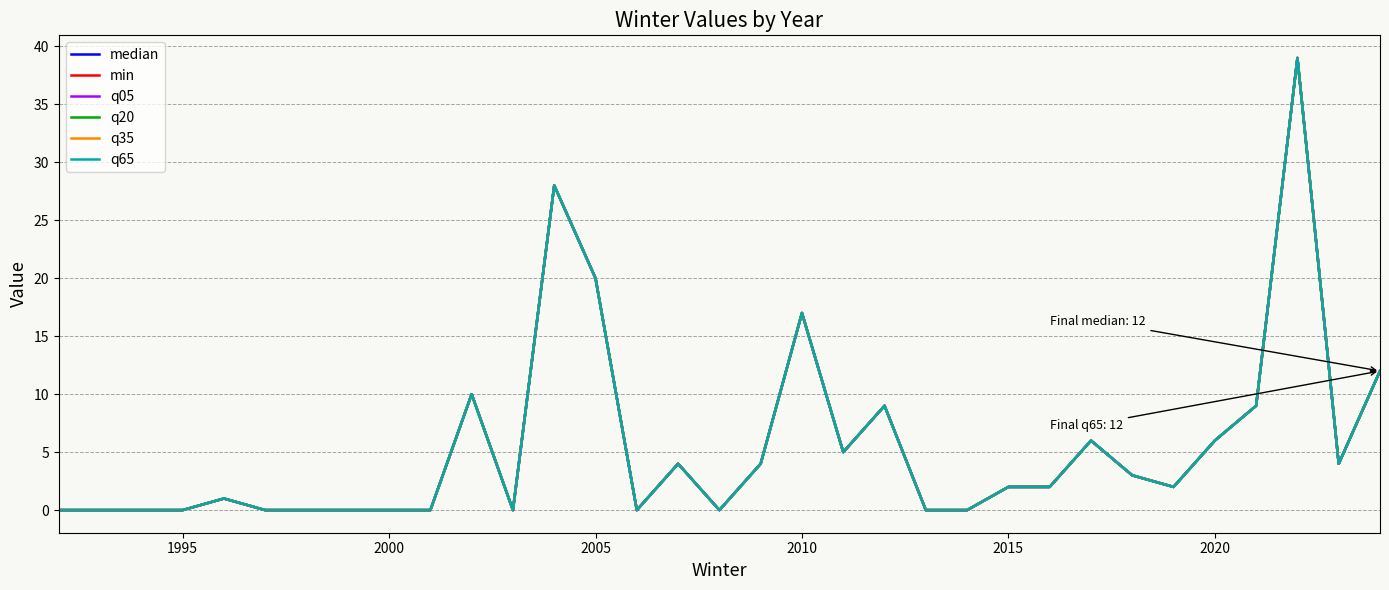

Reading left to right, transcribe all the data shown in this chart.

median: 0	0	0	0	1	0	0	0	0	0	10	0	28	20	0	4	0	4	17	5	9	0	0	2	2	6	3	2	6	9	39	4	12
min: 0	0	0	0	1	0	0	0	0	0	10	0	28	20	0	4	0	4	17	5	9	0	0	2	2	6	3	2	6	9	39	4	12
q05: 0	0	0	0	1	0	0	0	0	0	10	0	28	20	0	4	0	4	17	5	9	0	0	2	2	6	3	2	6	9	39	4	12
q20: 0	0	0	0	1	0	0	0	0	0	10	0	28	20	0	4	0	4	17	5	9	0	0	2	2	6	3	2	6	9	39	4	12
q35: 0	0	0	0	1	0	0	0	0	0	10	0	28	20	0	4	0	4	17	5	9	0	0	2	2	6	3	2	6	9	39	4	12
q65: 0	0	0	0	1	0	0	0	0	0	10	0	28	20	0	4	0	4	17	5	9	0	0	2	2	6	3	2	6	9	39	4	12